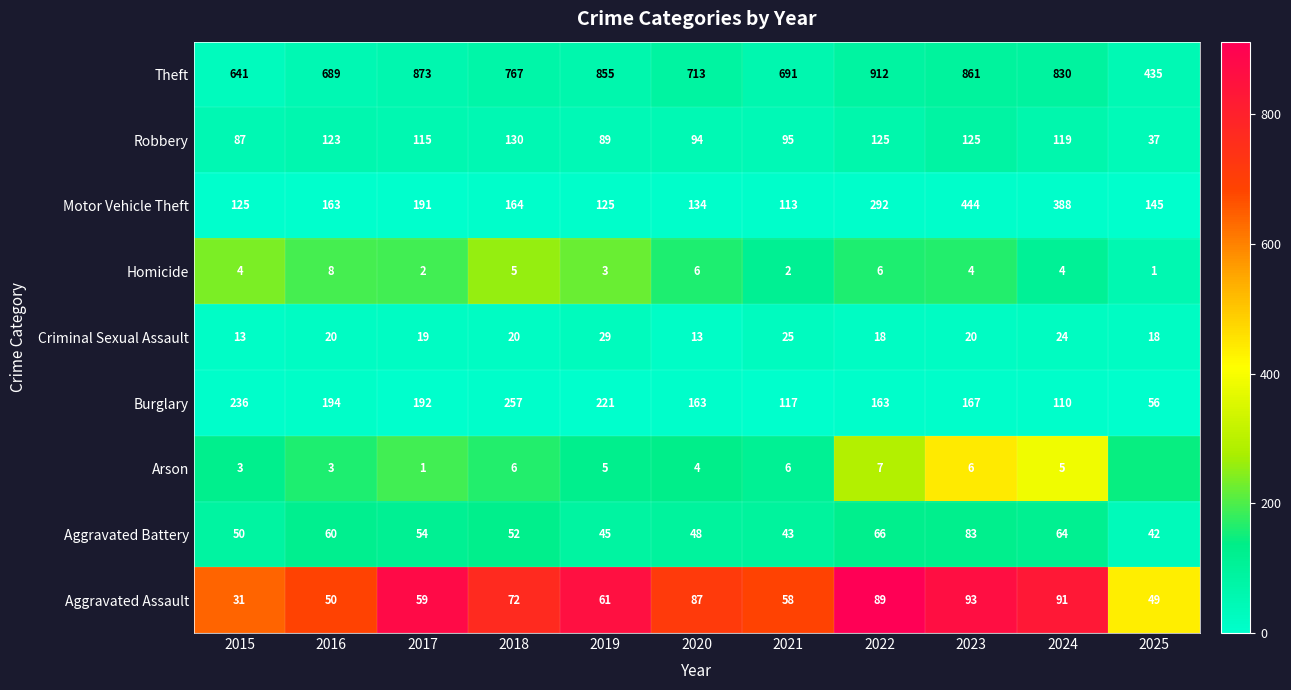

How many data points in Criminal Sexual Assault are less than 20?

5